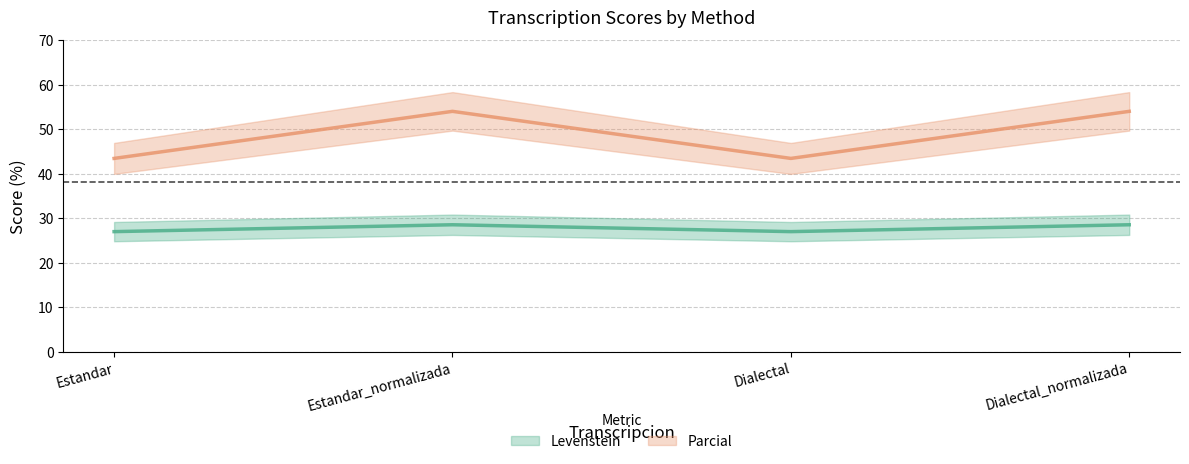

How many data points in Parcial are above 54?

2